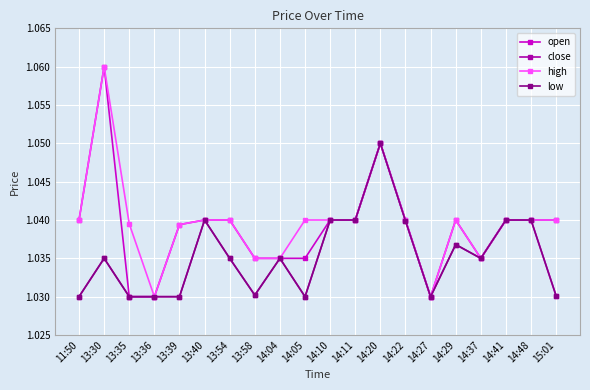

What position from the right is 13:58?

13